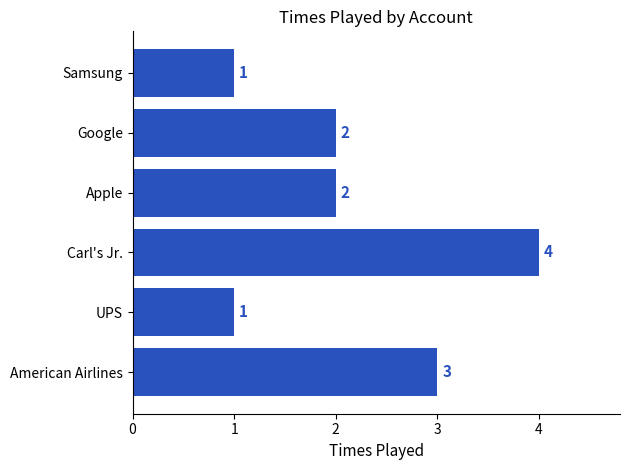

What is the average value?

2